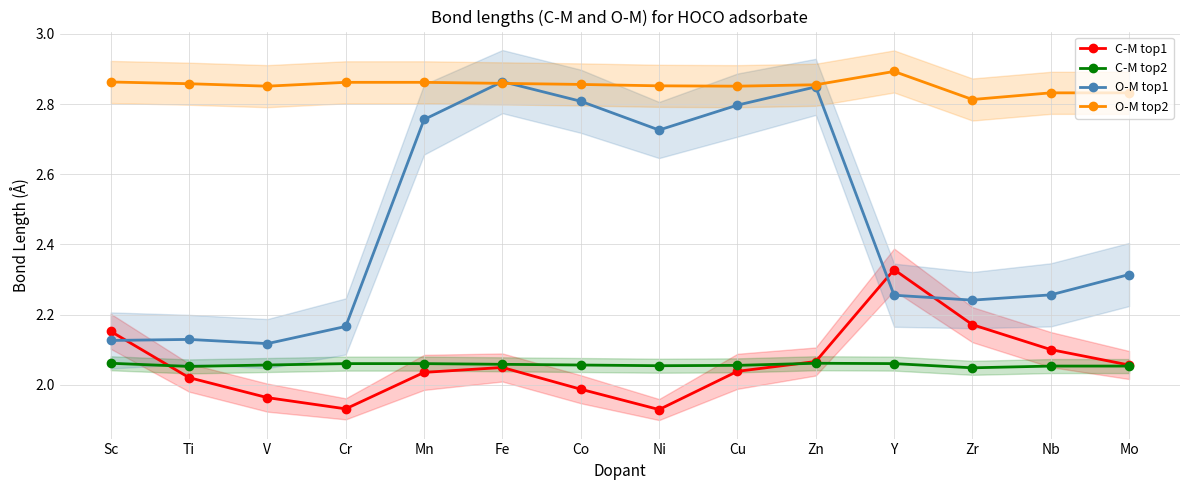

What is the total value across all series at Sc?

9.2